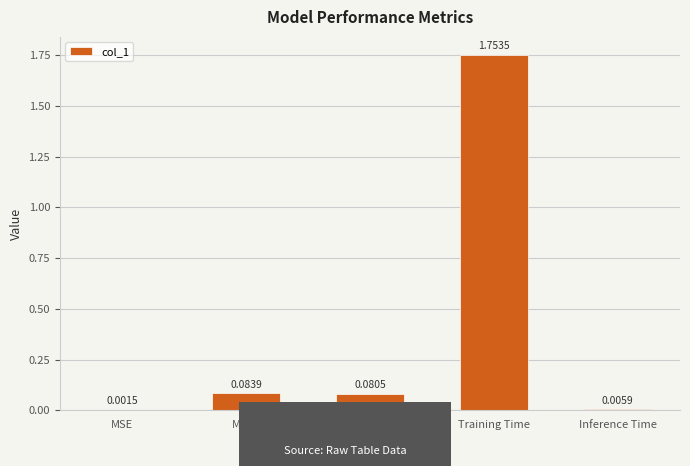

Which label corresponds to the largest value in the chart?

Training Time